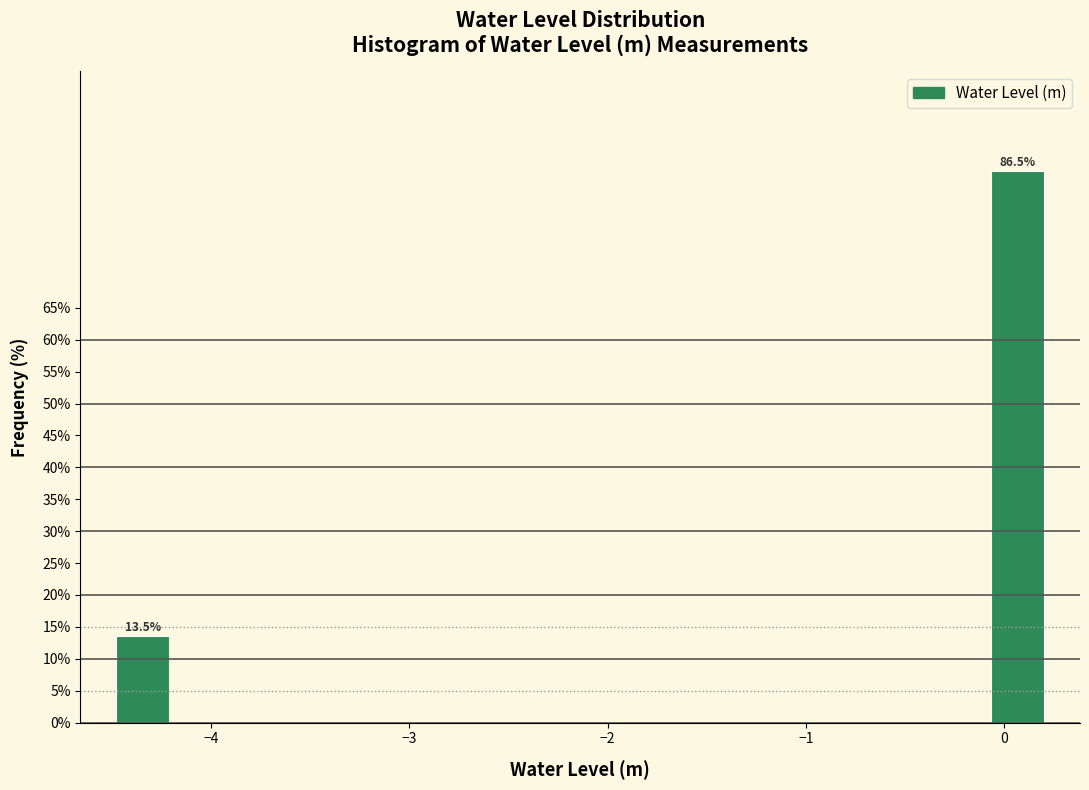

Around what value on the x-axis is the tallest bar? Give the approximate position of its centre, as read against the axis.

0.1